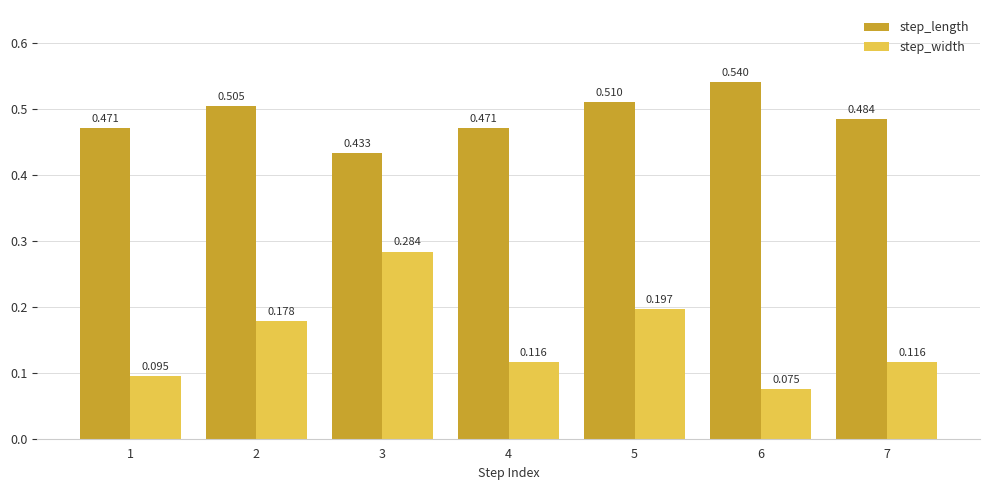

Count the step_width values in the range 0 to 1.

7